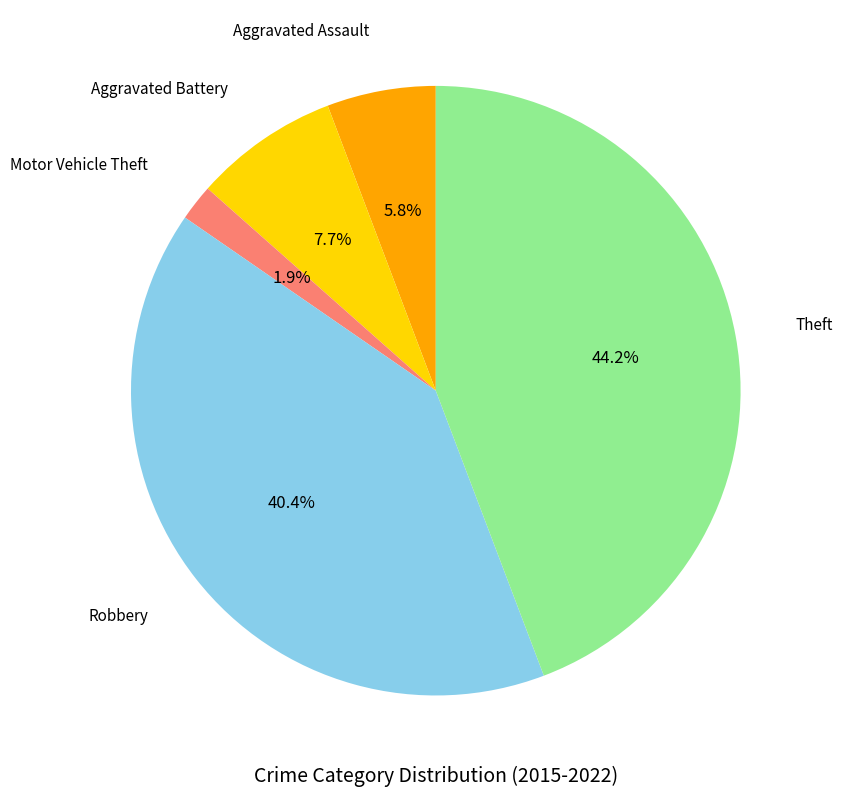

Which has a higher value, Aggravated Battery or Aggravated Assault?

Aggravated Battery